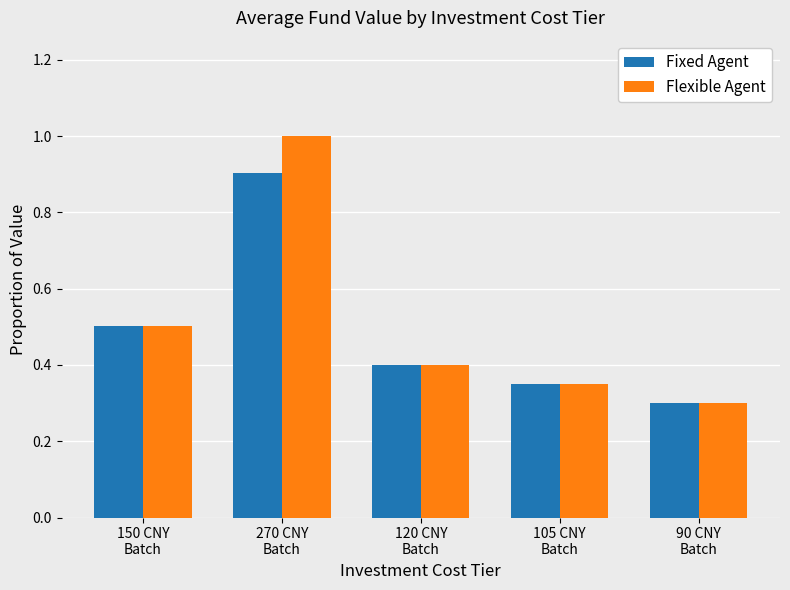

At which label does Flexible Agent reach its minimum?

90 CNY
Batch